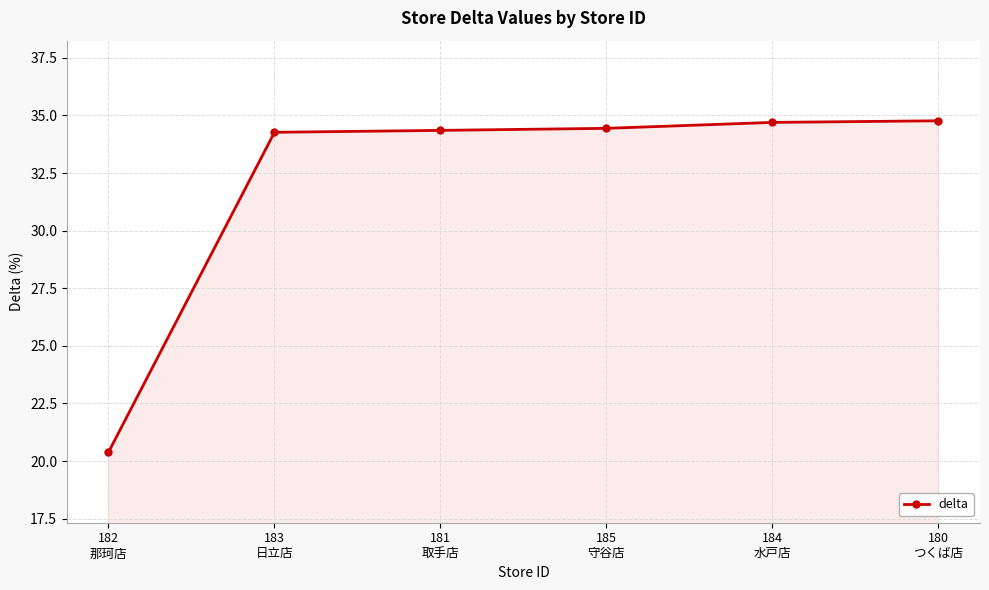

True or false: the data shows 20.4 at 182
那珂店.

True